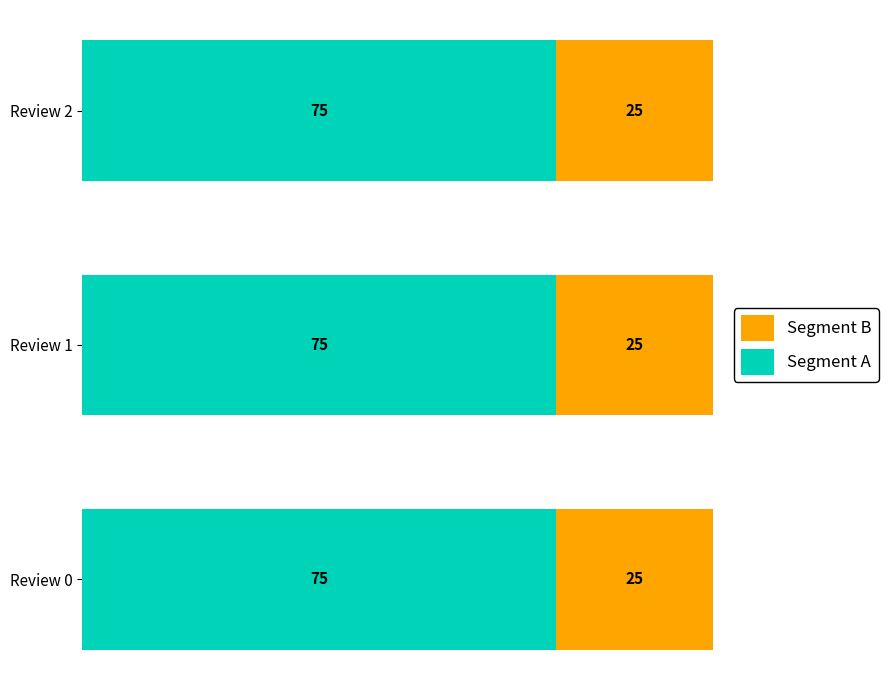

What is the total value across all series at Review 2?

100